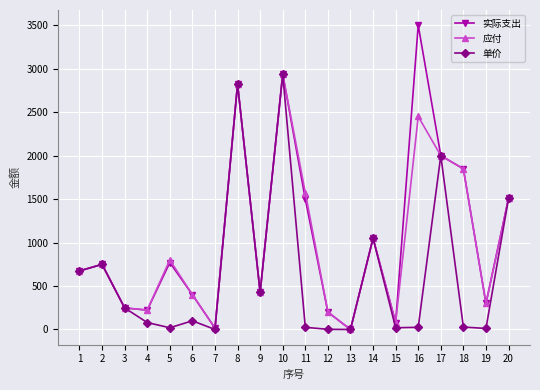

Read the 实际支出 value at 9.

427.0